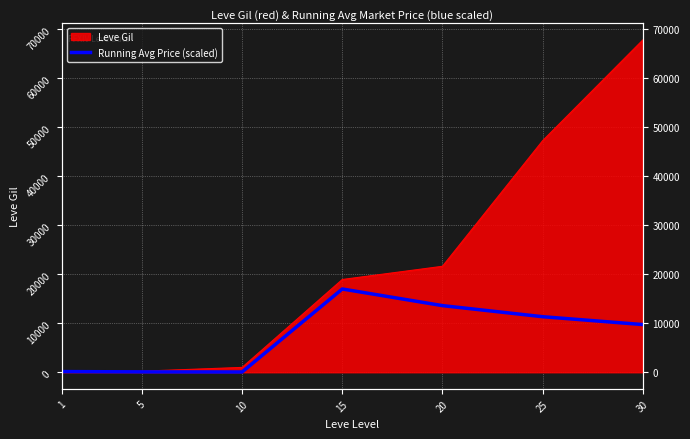

The chart shows a value of 55.6 at 10. True or false?

True